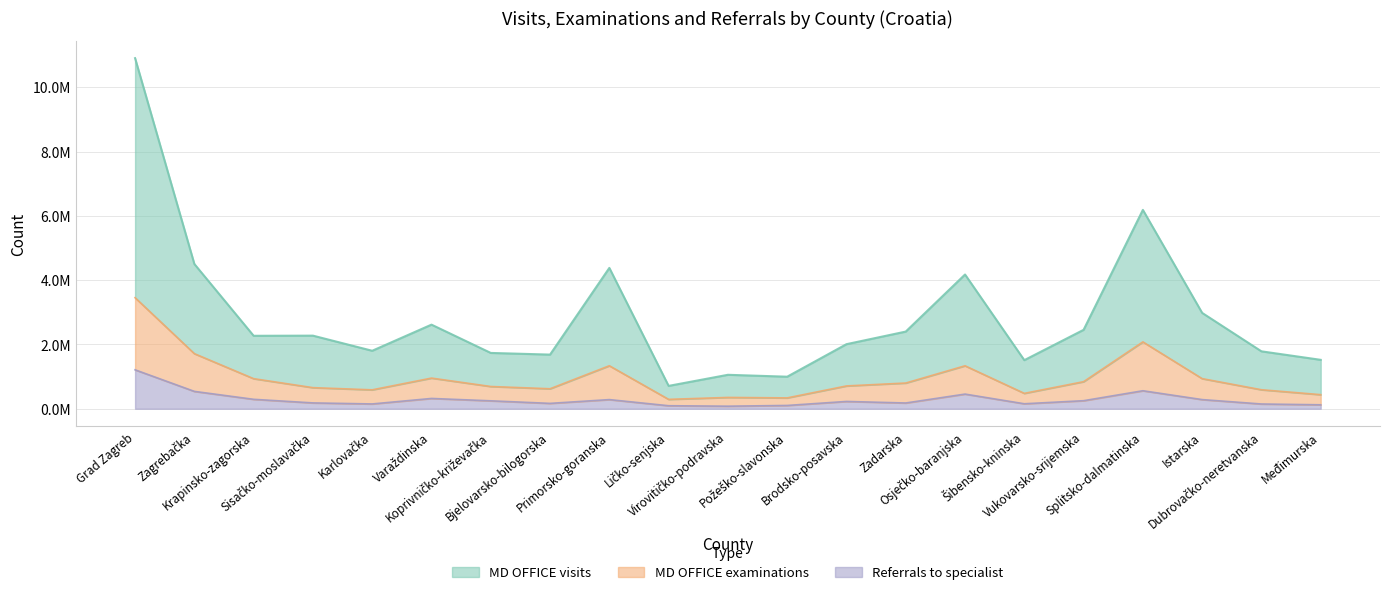

At which label is Referrals to specialist closest to 645105?

Splitsko-dalmatinska